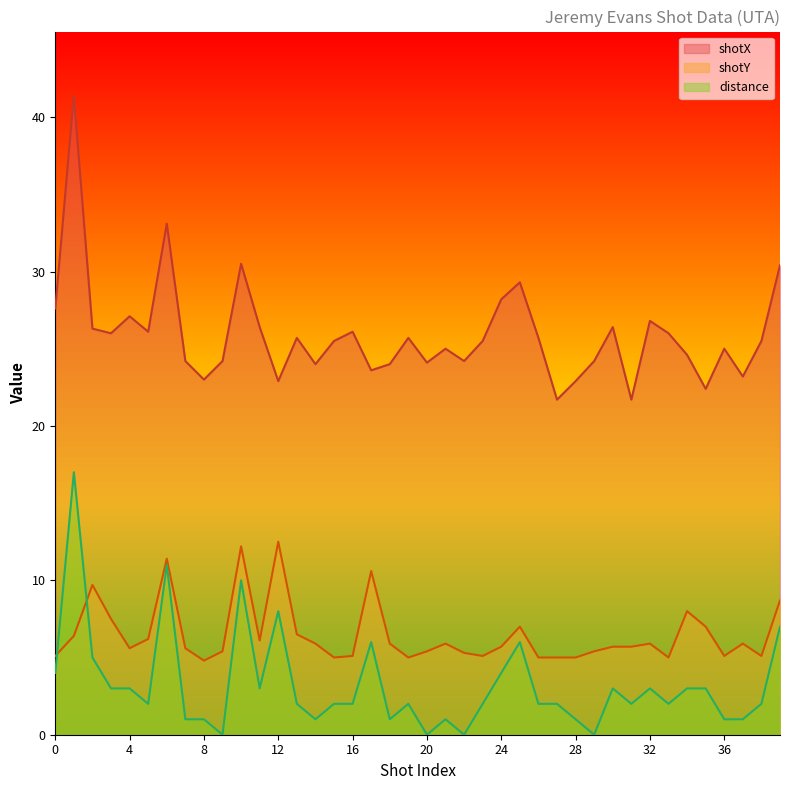

What is the difference between the maximum and minimum values in the distance series?

17.0